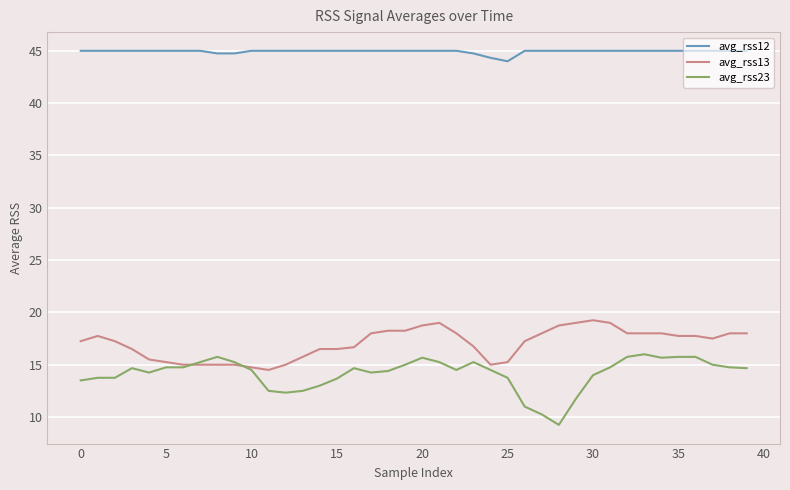

What is the lowest value of the avg_rss13 series?

14.5